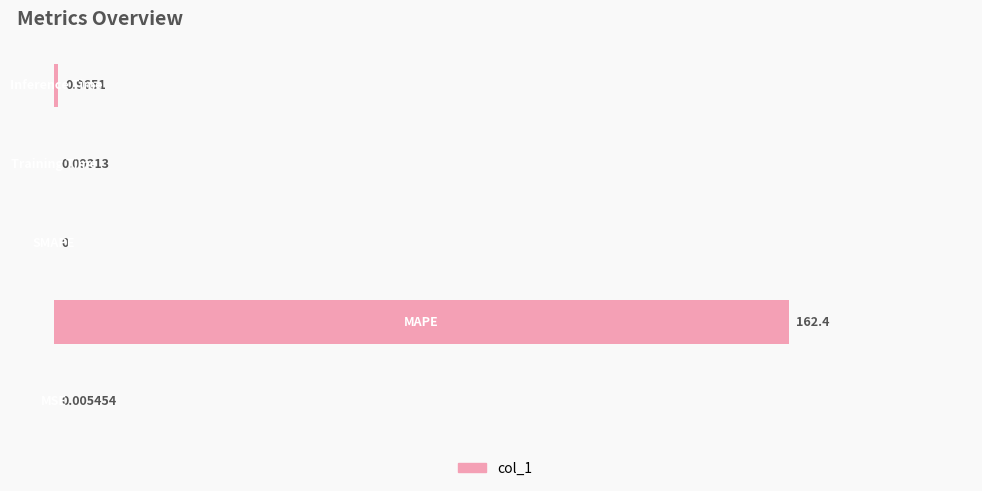

How many distinct data groups are displayed?

1